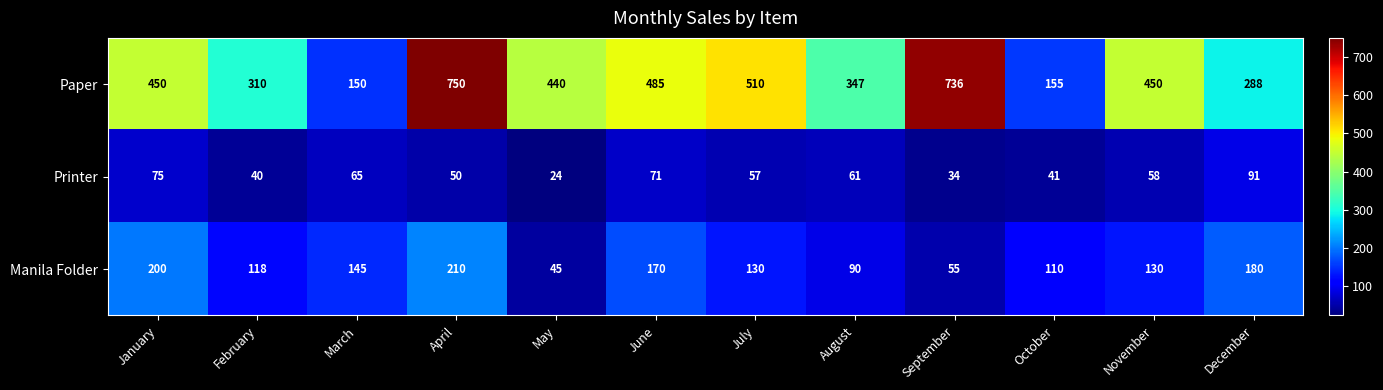

Which series changed the most between January and July?

Manila Folder